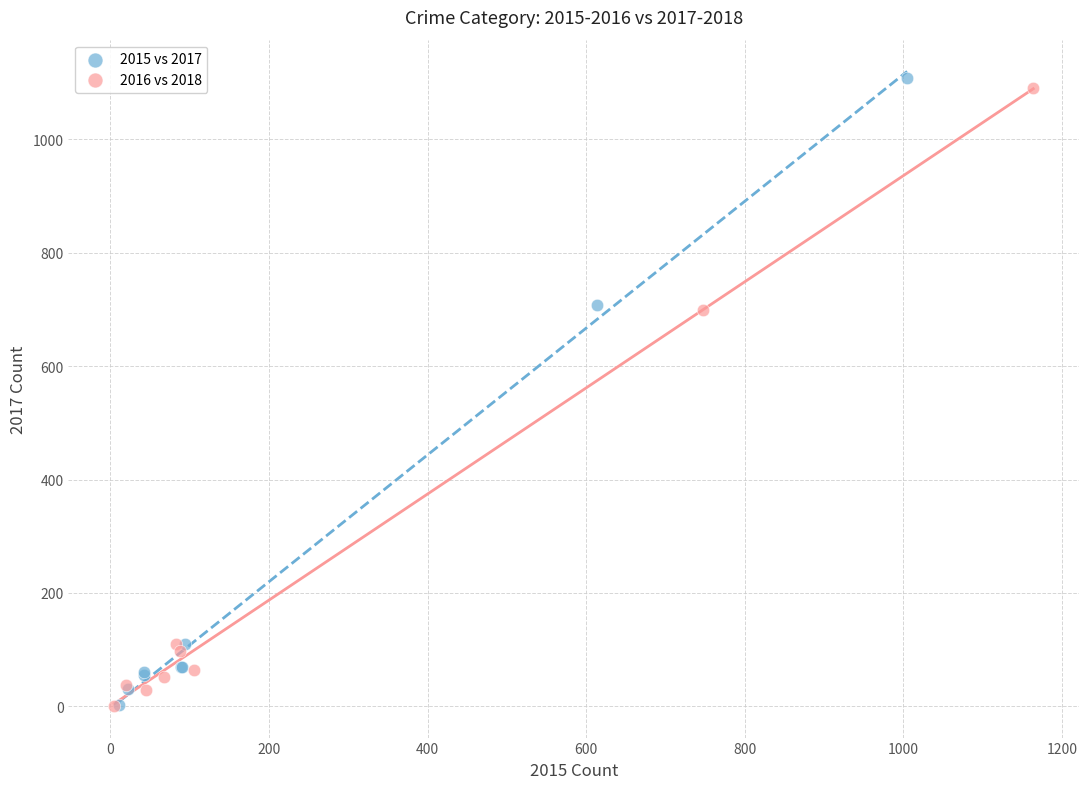

Which series has the widest spread of Y values?

2015 vs 2017